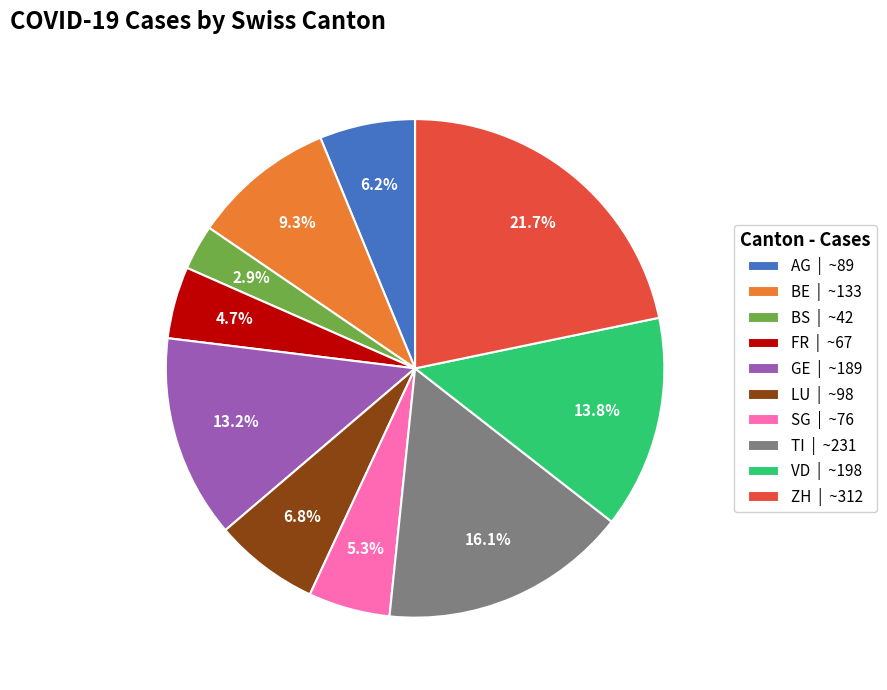

To the nearest percent, what is the combined percentage of LU and BE?

16%